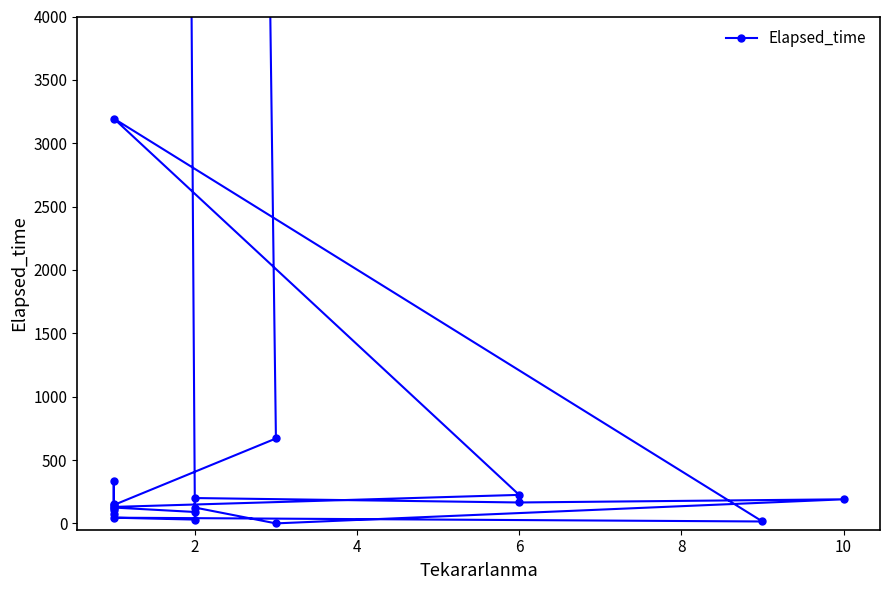

How many lines are shown in the chart?

1